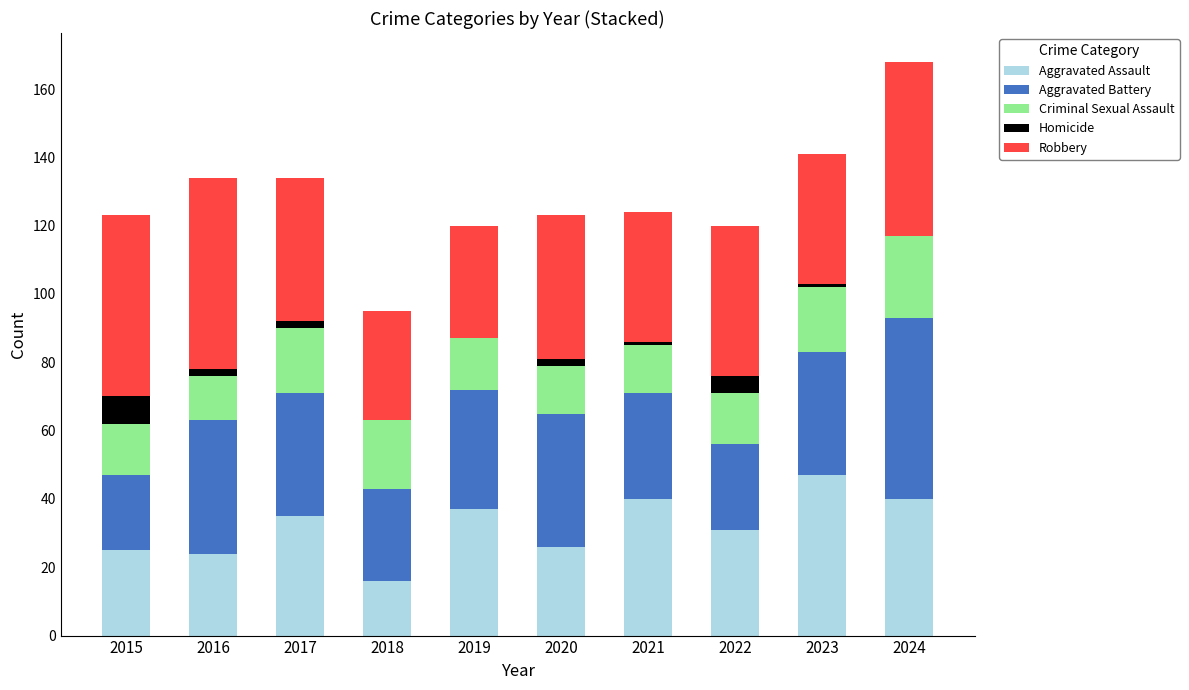

At which category is the sum across all series the highest?

2024